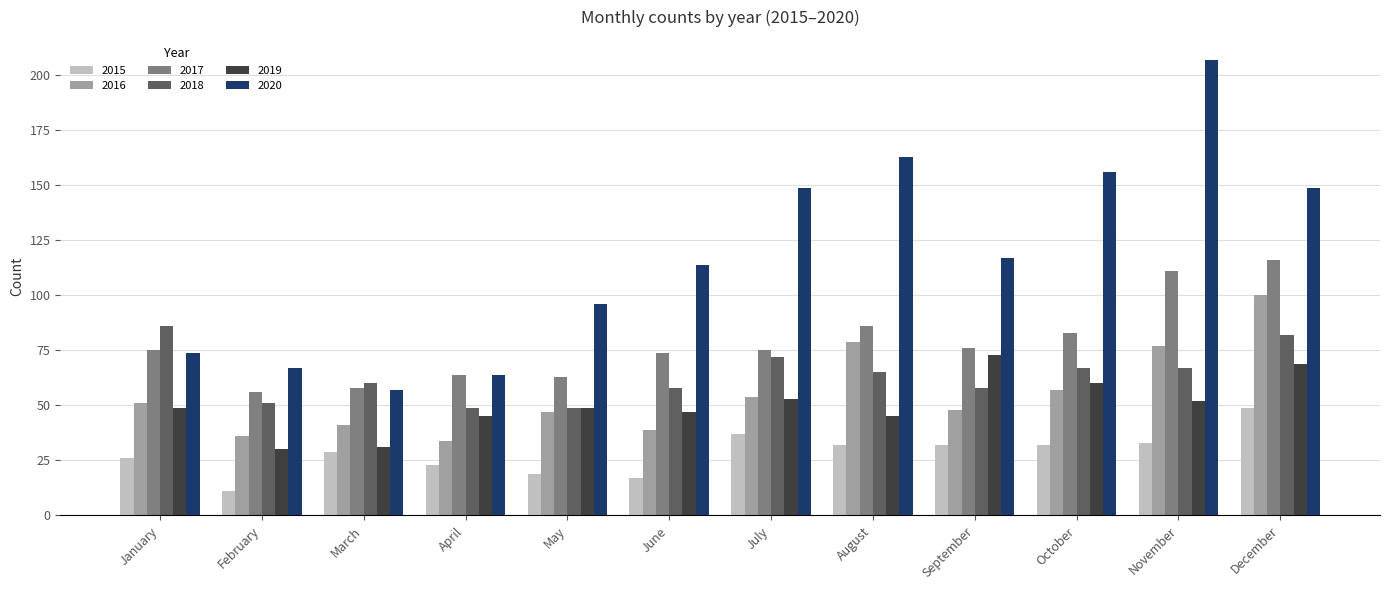

How many bars are there in each group?

6